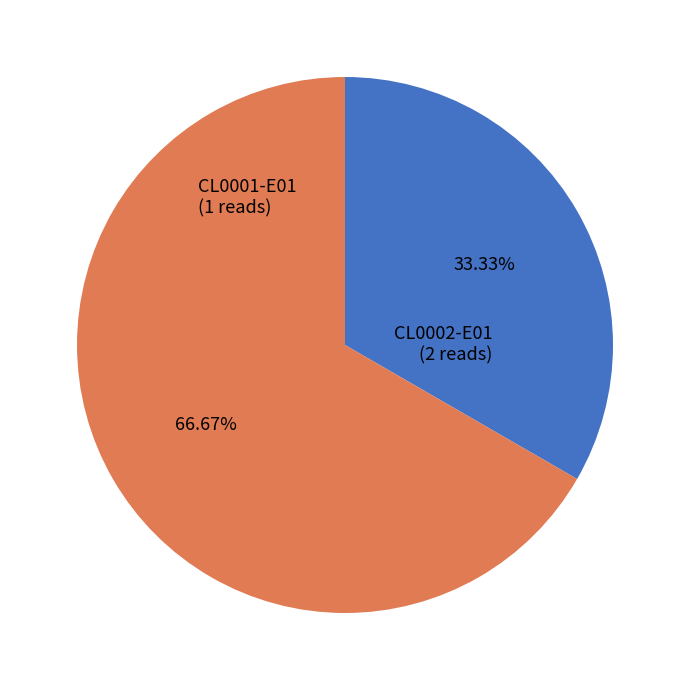

To the nearest percent, what is the difference between the largest and smallest slice percentages?

33%